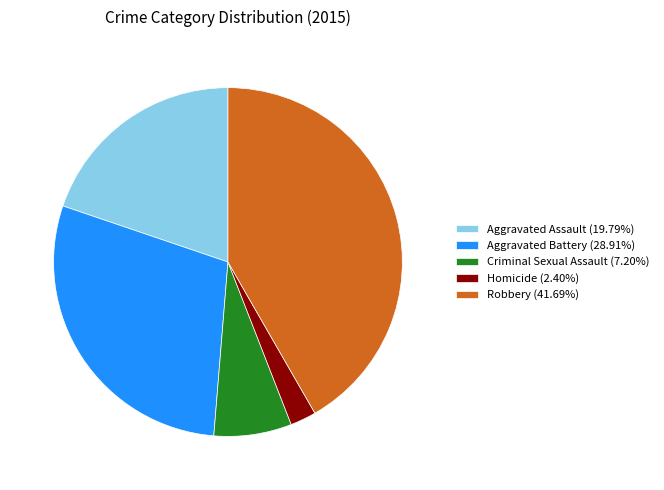

Combined, do Robbery (41.69%) and Aggravated Assault (19.79%) account for over 50%?

Yes